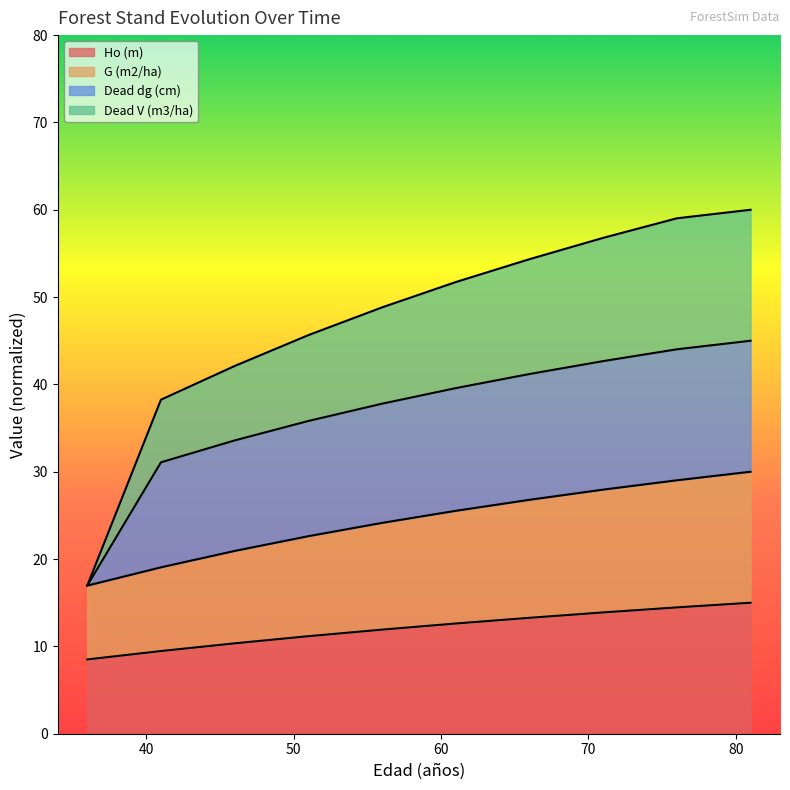

True or false: G (m2/ha) and Dead V (m3/ha) cross at least once.

False